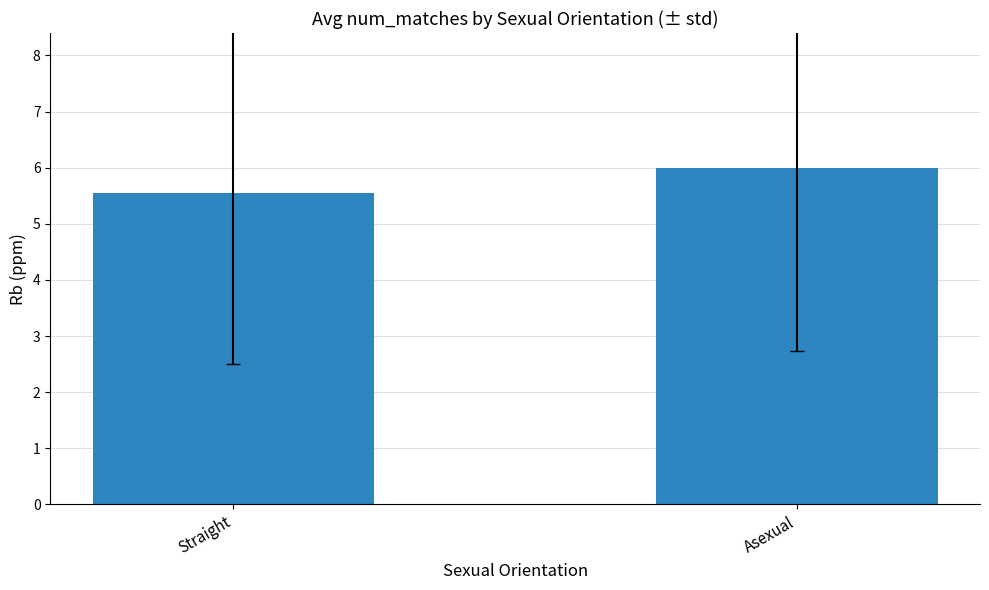

Reading left to right, transcribe all the data shown in this chart.

5.5	6.0